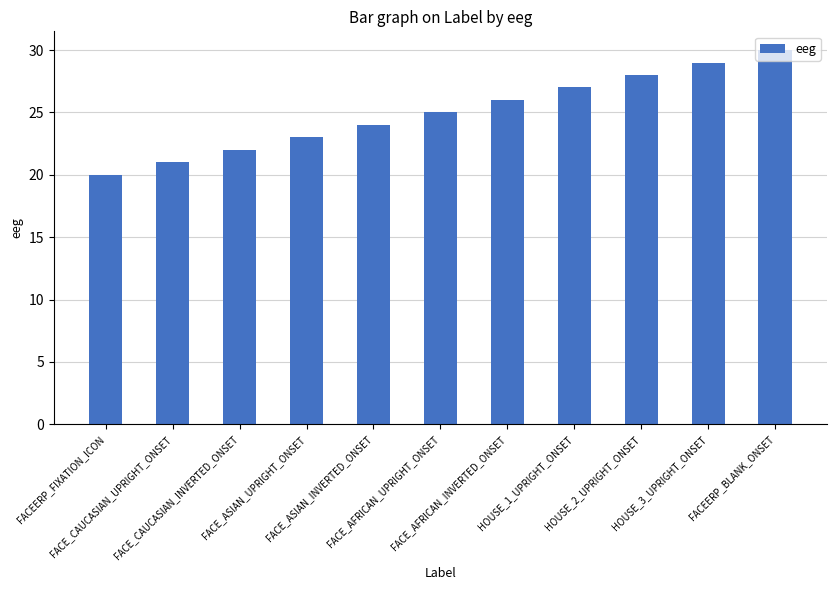

What is the label of the 7th bar from the right?

FACE_ASIAN_INVERTED_ONSET